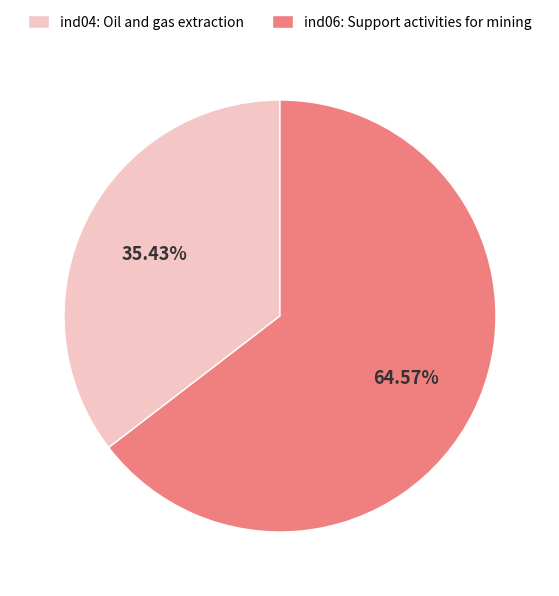

Between ind04: Oil and gas extraction and ind06: Support activities for mining, which is larger?

ind06: Support activities for mining